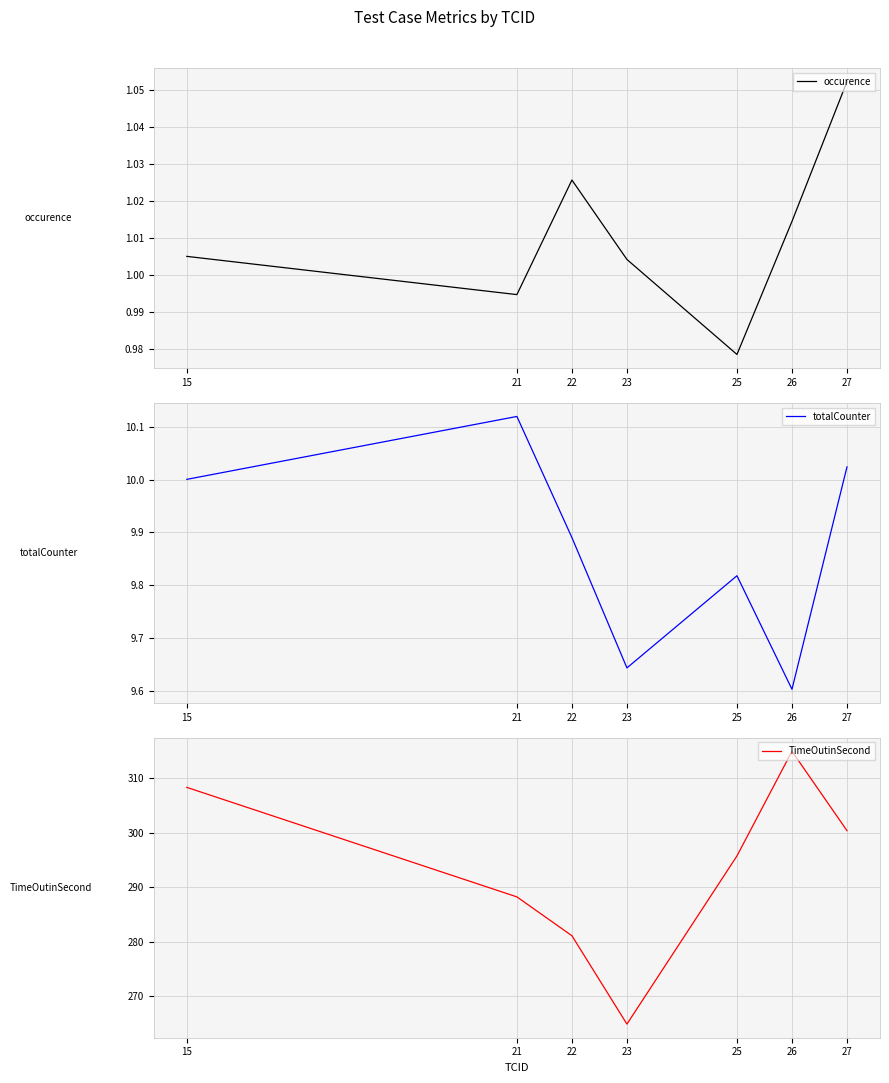

What is the smallest value displayed?

1.0